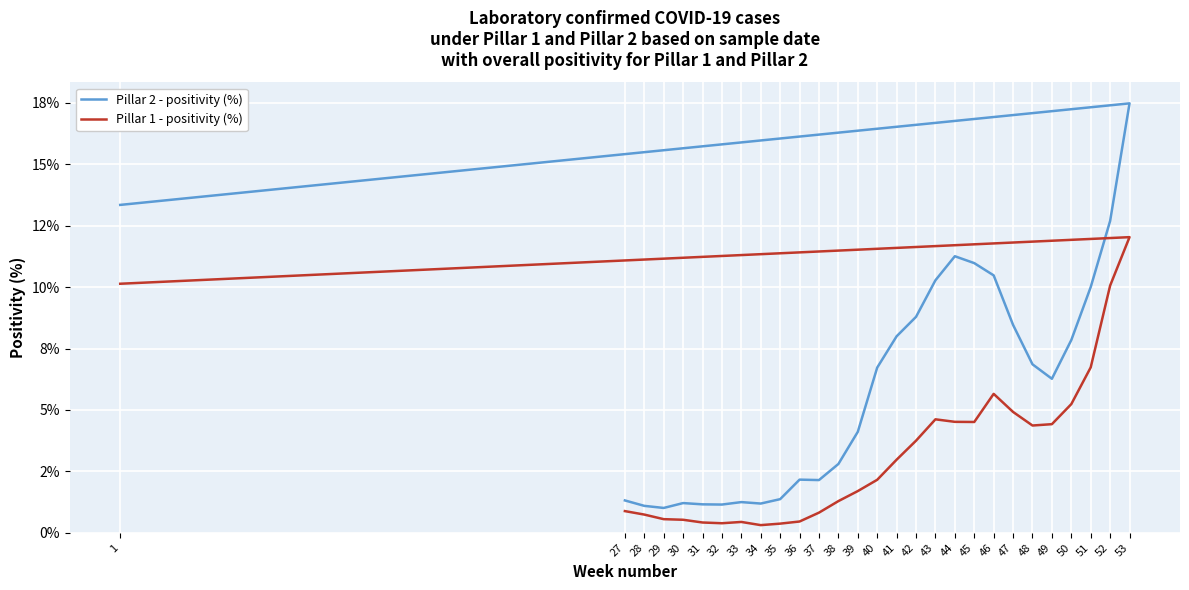

Which series changed the most between 27 and 28?

Pillar 2 - positivity (%)